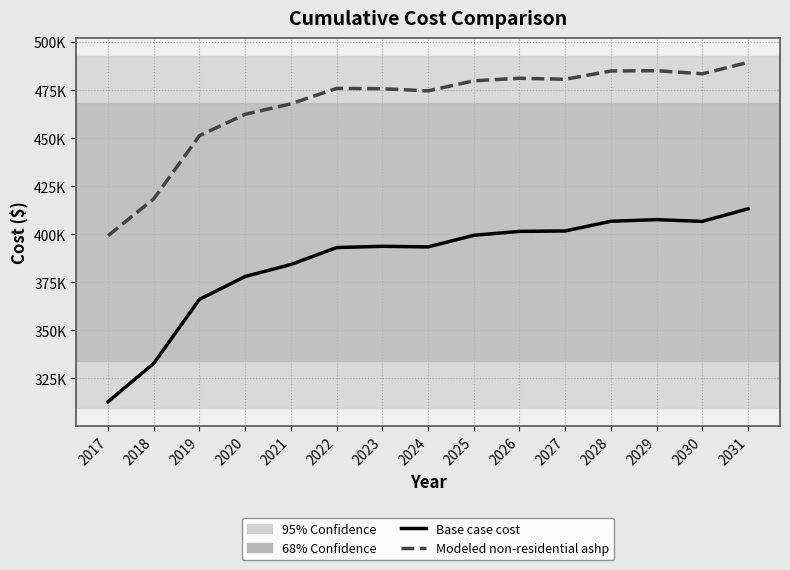

Does the chart display data point markers on the line(s)?

No